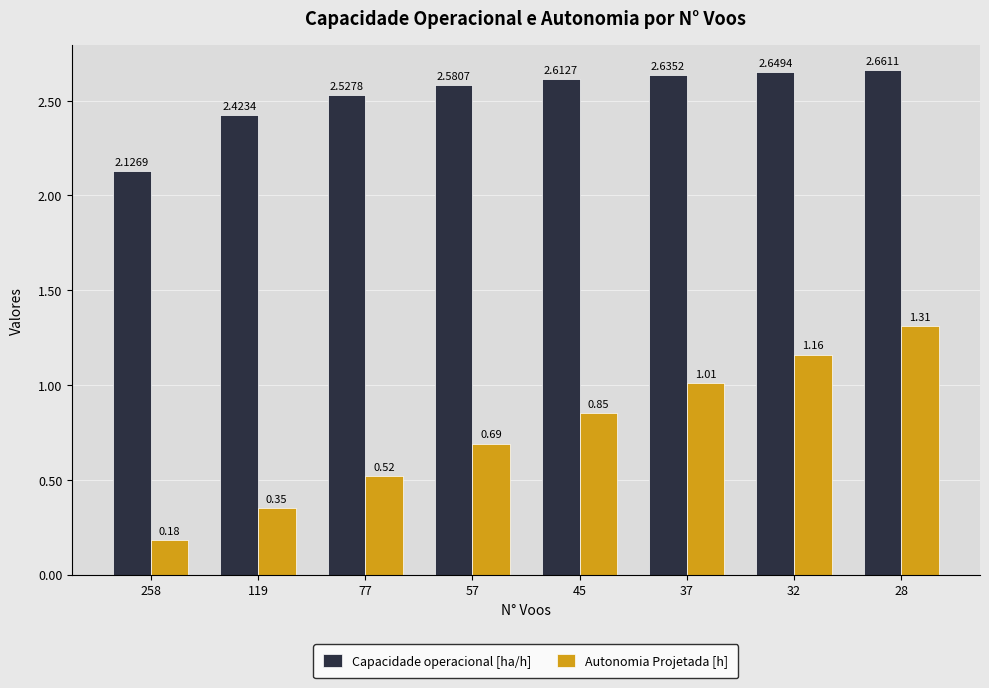

How many groups of bars are there?

8